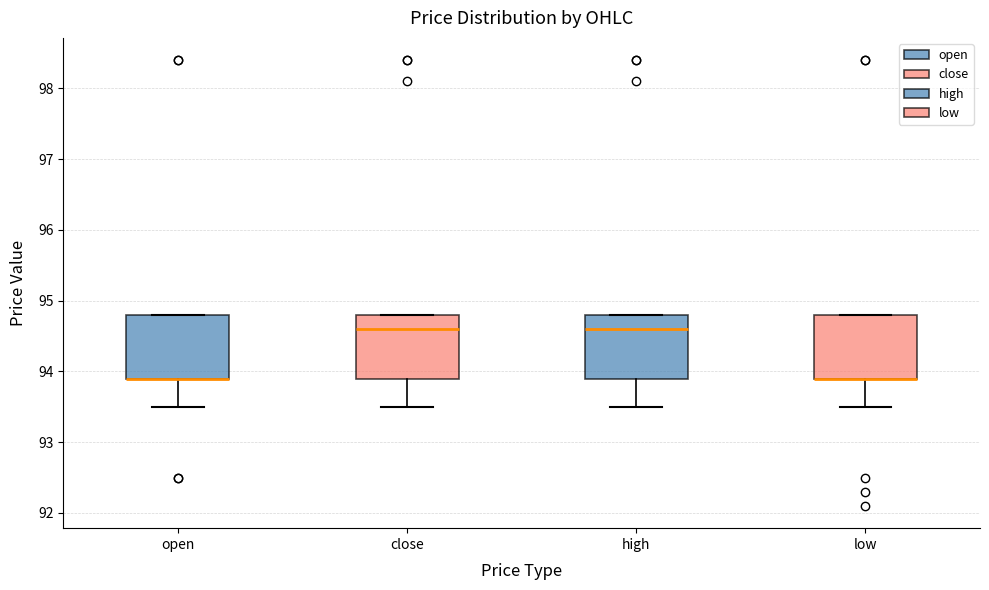

Where does the median line of the box for close sit on the y-axis? The values are not printed on the chart, so give them approximately, as read against the axis.

94.6